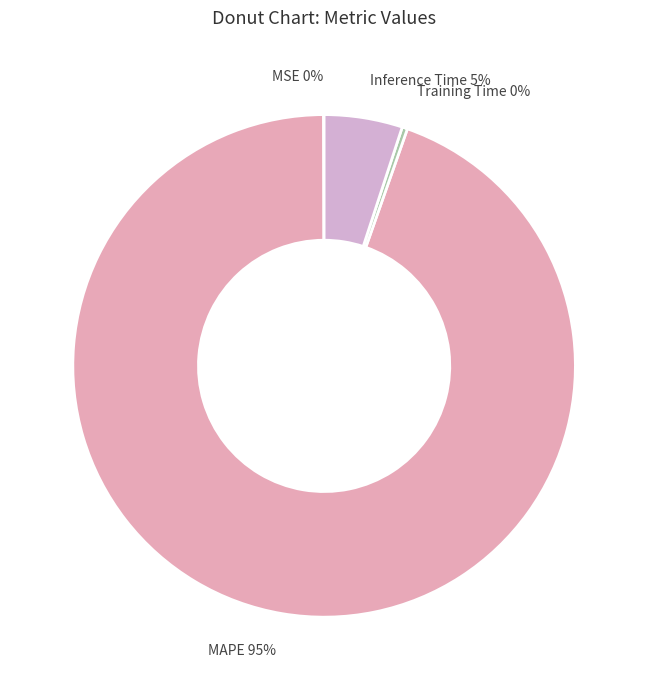

True or false: MAPE accounts for 95% of the total.

True